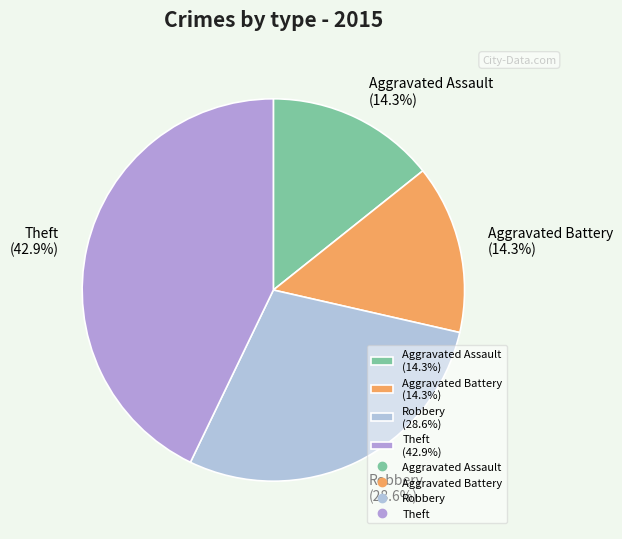

Which category has the biggest portion of the pie?

Theft (42.9%)